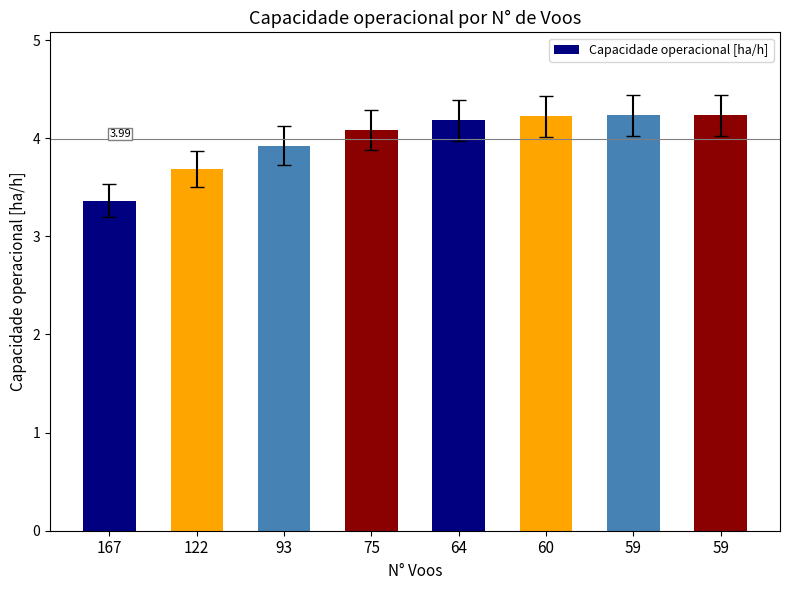

Does the chart contain stacked bars?

No